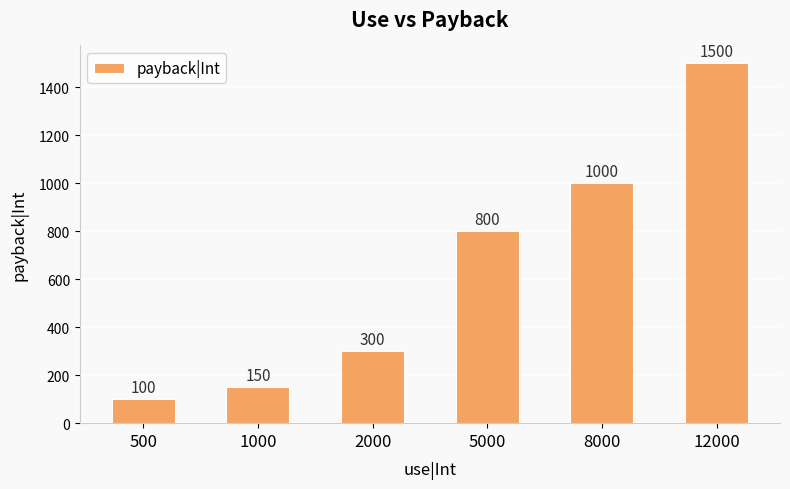

The value at 500 is 100. True or false?

True